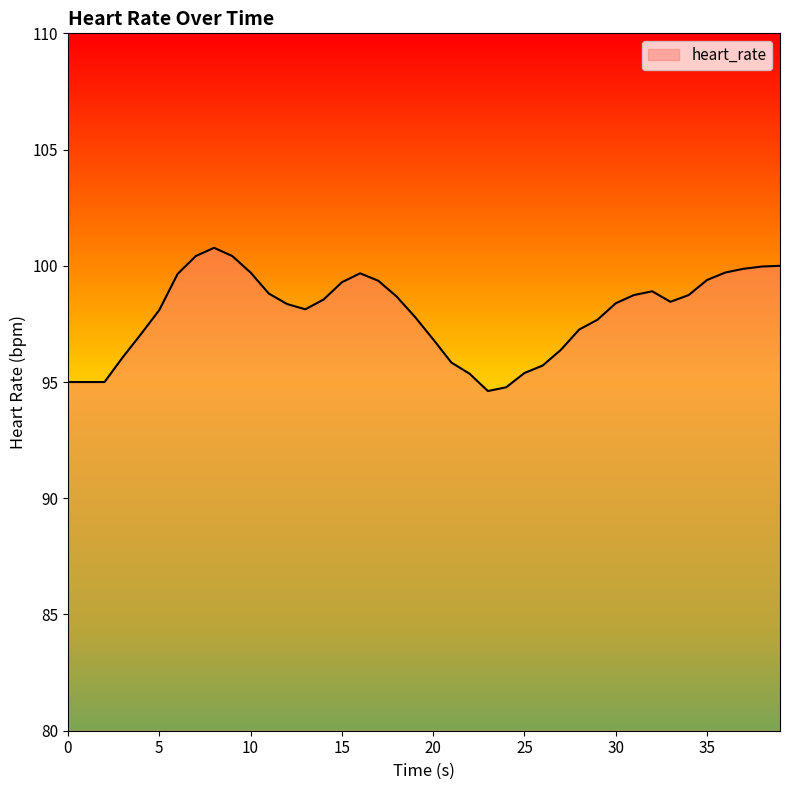

What is the difference between the maximum and minimum values?

6.2